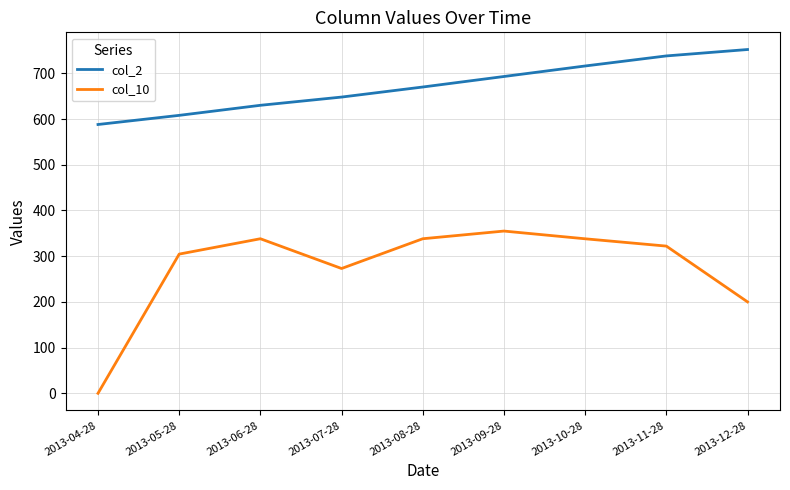

What is the difference between the maximum and minimum values in the col_10 series?

354.9